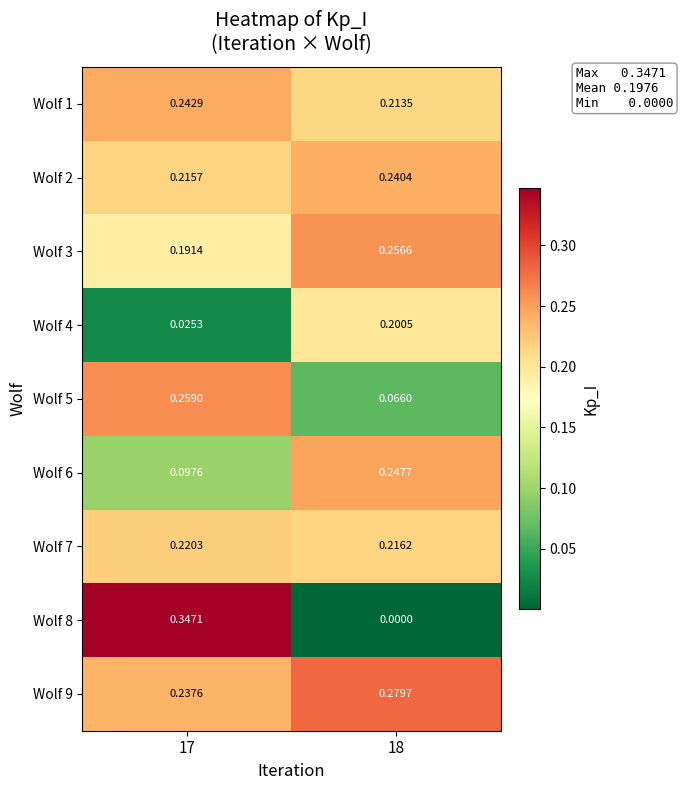

Is the value of Wolf 6 at 17 greater than the value of Wolf 7 at 17?

No